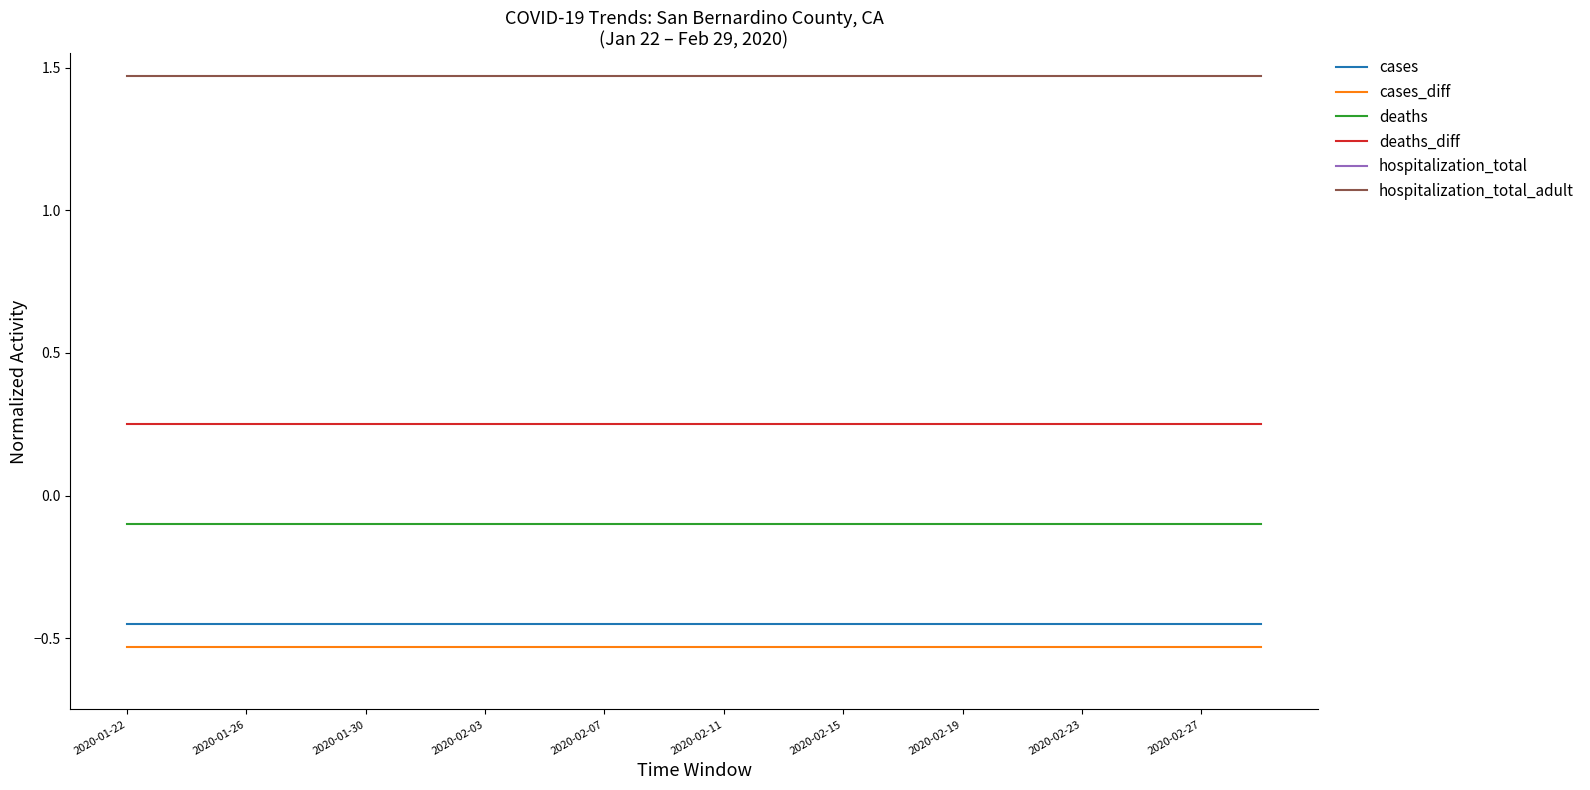

True or false: cases_diff and hospitalization_total intersect in this chart.

False